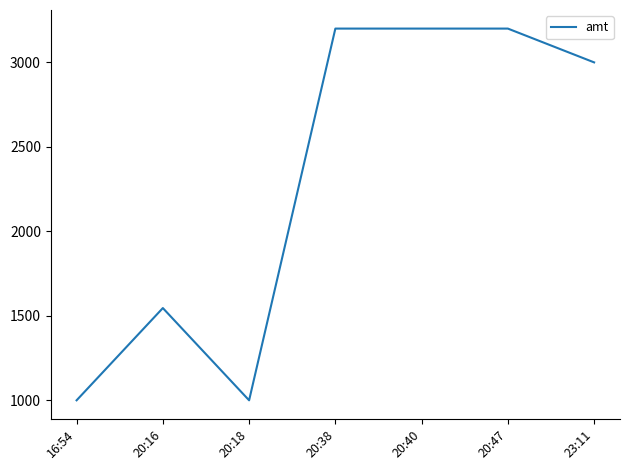

Where is the first local maximum?

20:16